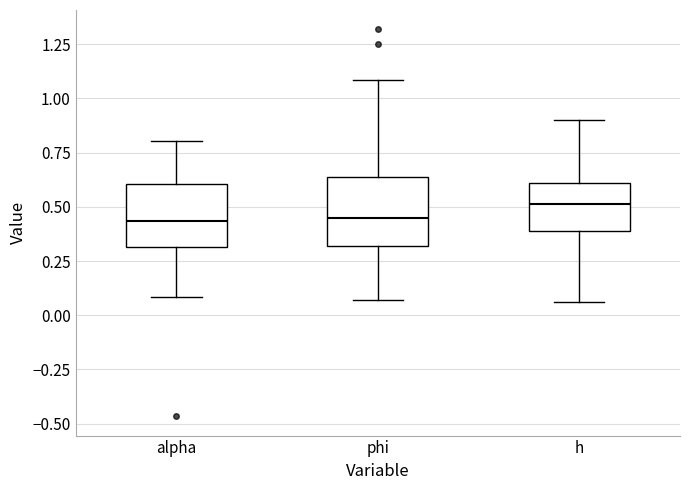

Reading left to right, transcribe this box plot: for each box, give where its median line is, the range the box spans, and where its two whiskers end, as read against the y-axis. The values are not printed on the chart, so give them approximately, as read against the axis.

alpha: median 0.45, box 0.30 to 0.60, whiskers 0.10 to 0.80
phi: median 0.45, box 0.30 to 0.65, whiskers 0.05 to 1.10
h: median 0.50, box 0.40 to 0.60, whiskers 0.05 to 0.90